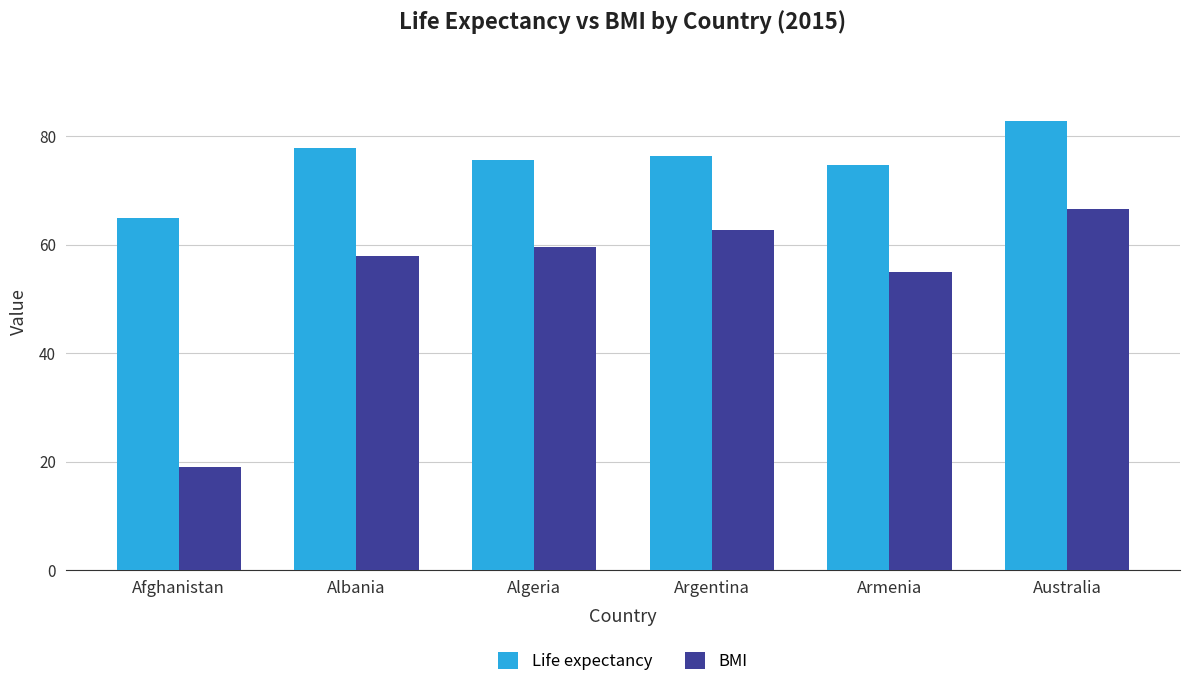

What is the lowest value of the BMI series?

19.1